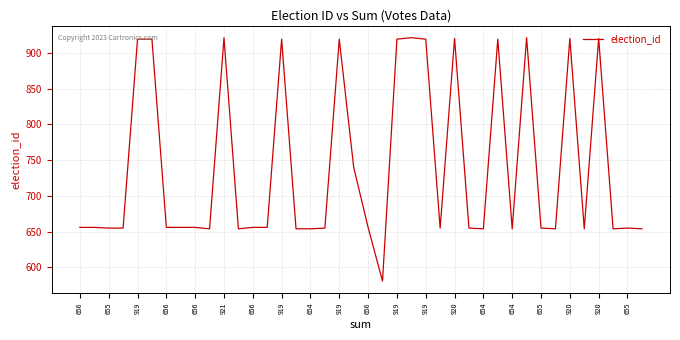

What is the difference between the maximum and minimum values?

340